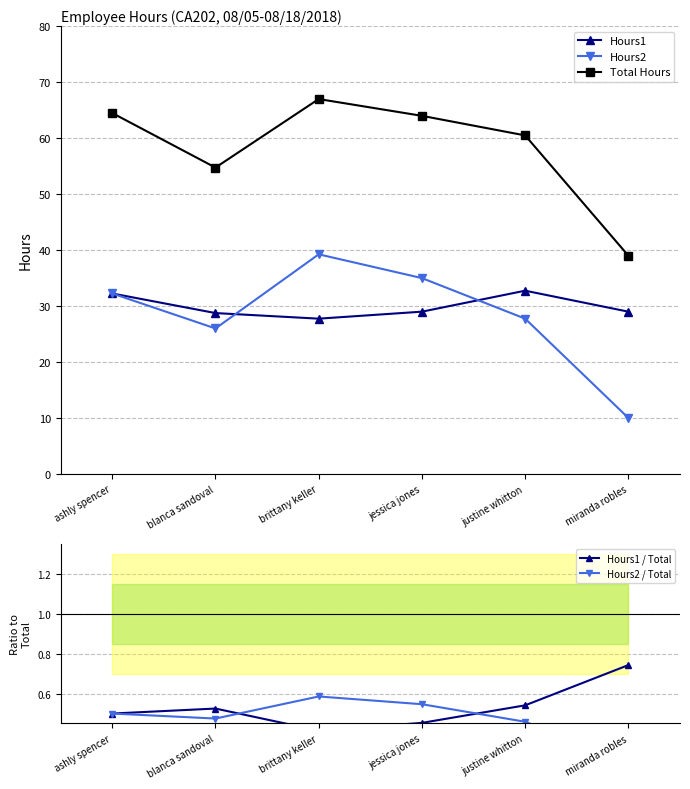

Is the value of Hours1 at jessica jones greater than the value of Hours1 / Total at brittany keller?

Yes